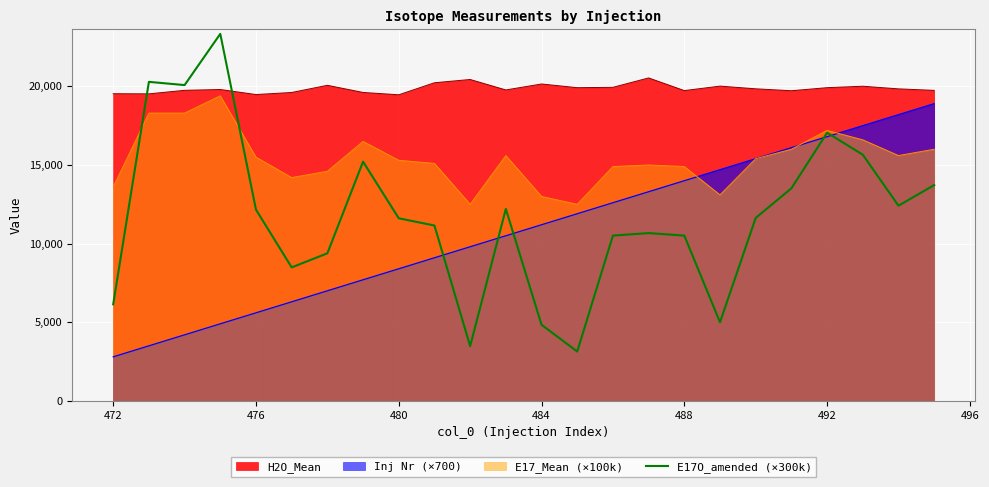

Does the chart display data point markers on the line(s)?

No